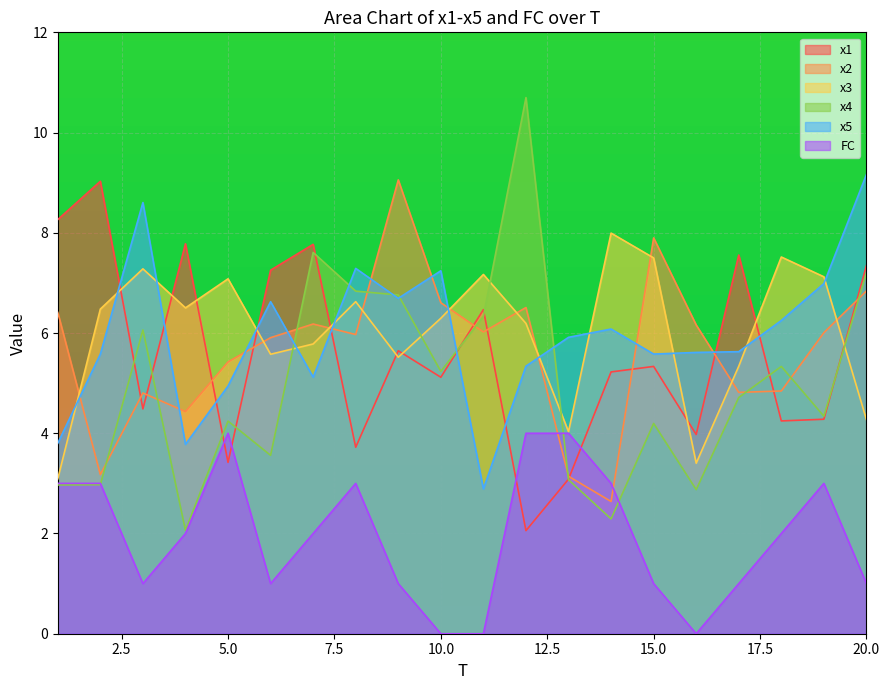

At 9, list the series in order from largest to smallest.

x2, x4, x5, x1, x3, FC